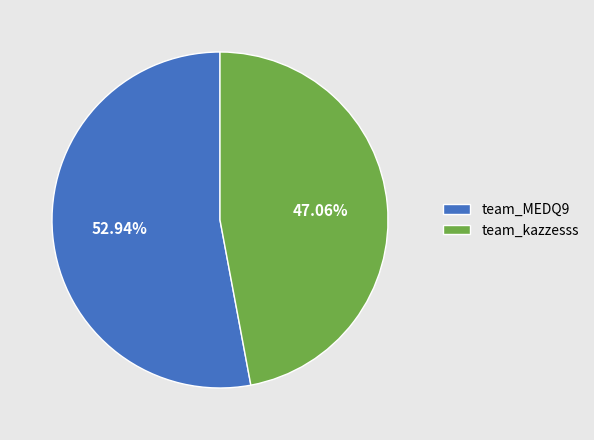

What percentage is the team_kazzesss slice, to the nearest percent?

47%